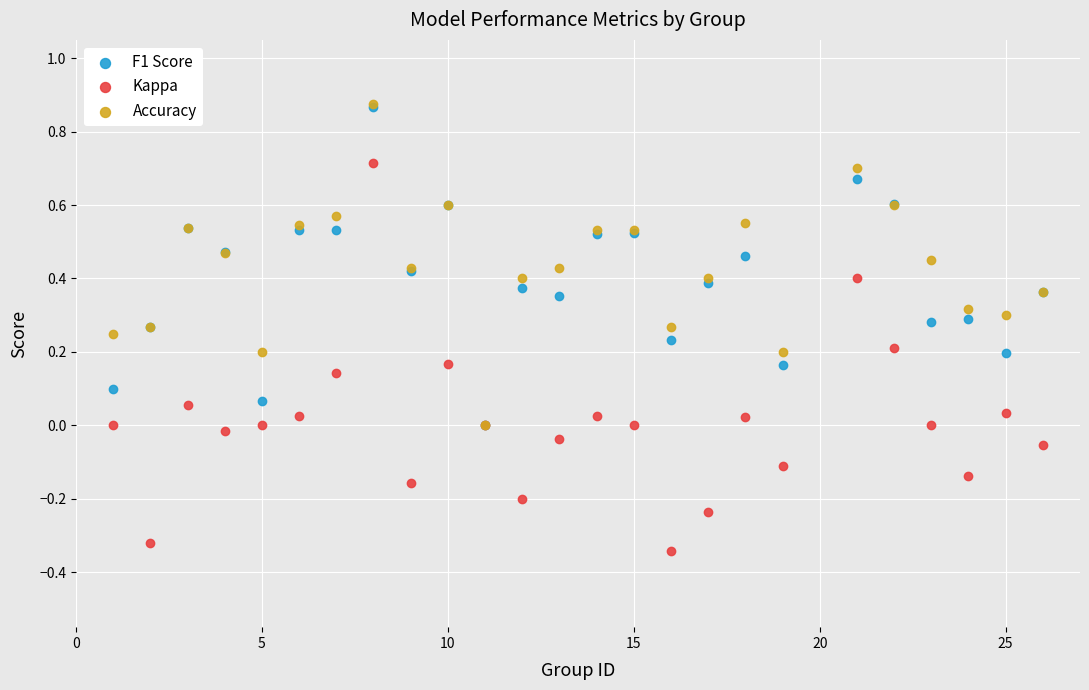

Which series contains the lowest Y value?

Kappa